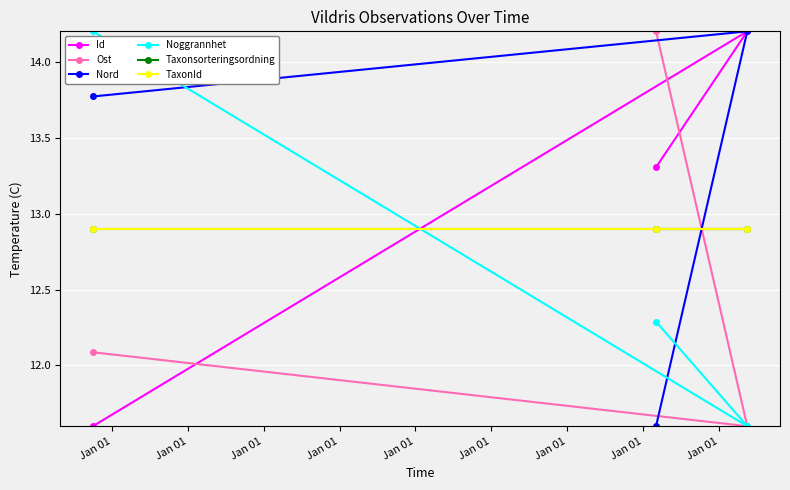

What is the difference between the highest and lowest values at Jan 01?

2.6